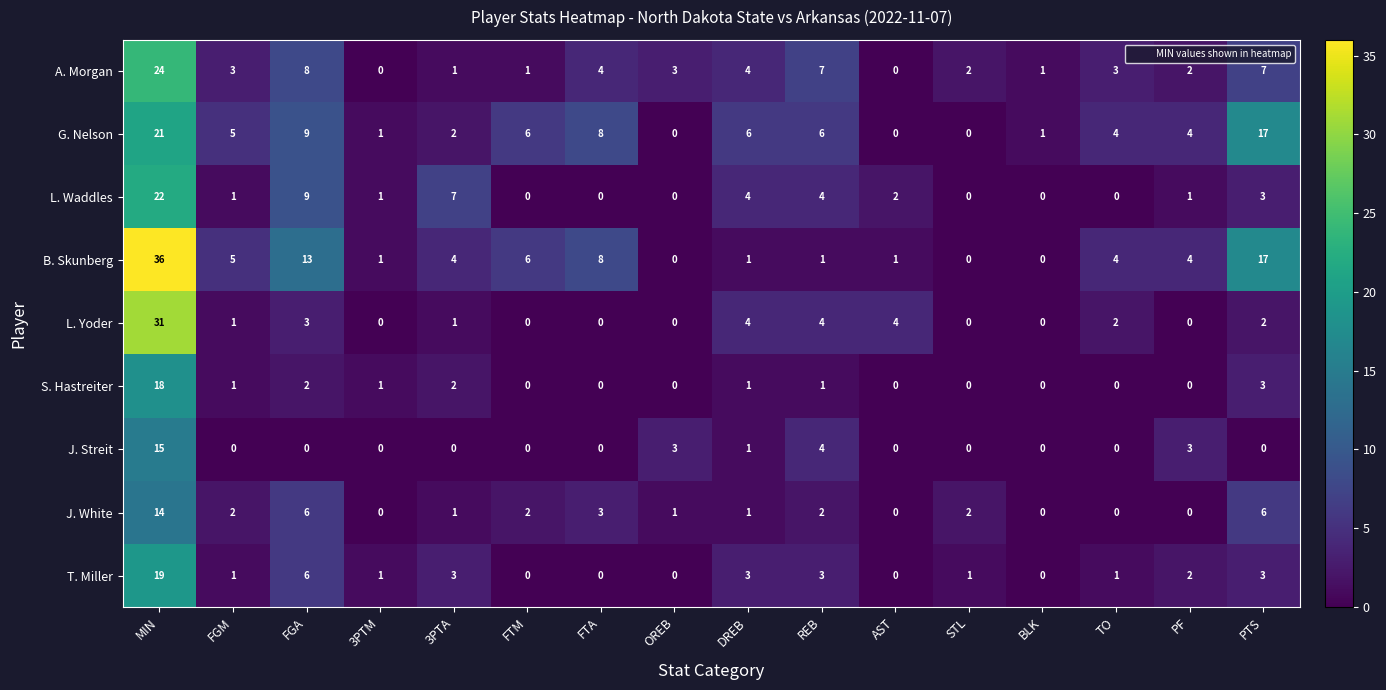

Which series has the largest total across all categories?

B. Skunberg